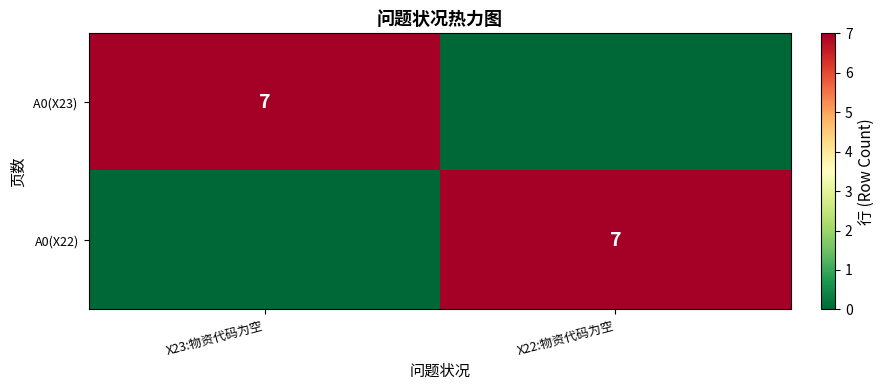

Is it true that A0(X22) equals 7 at X22:物资代码为空?

True